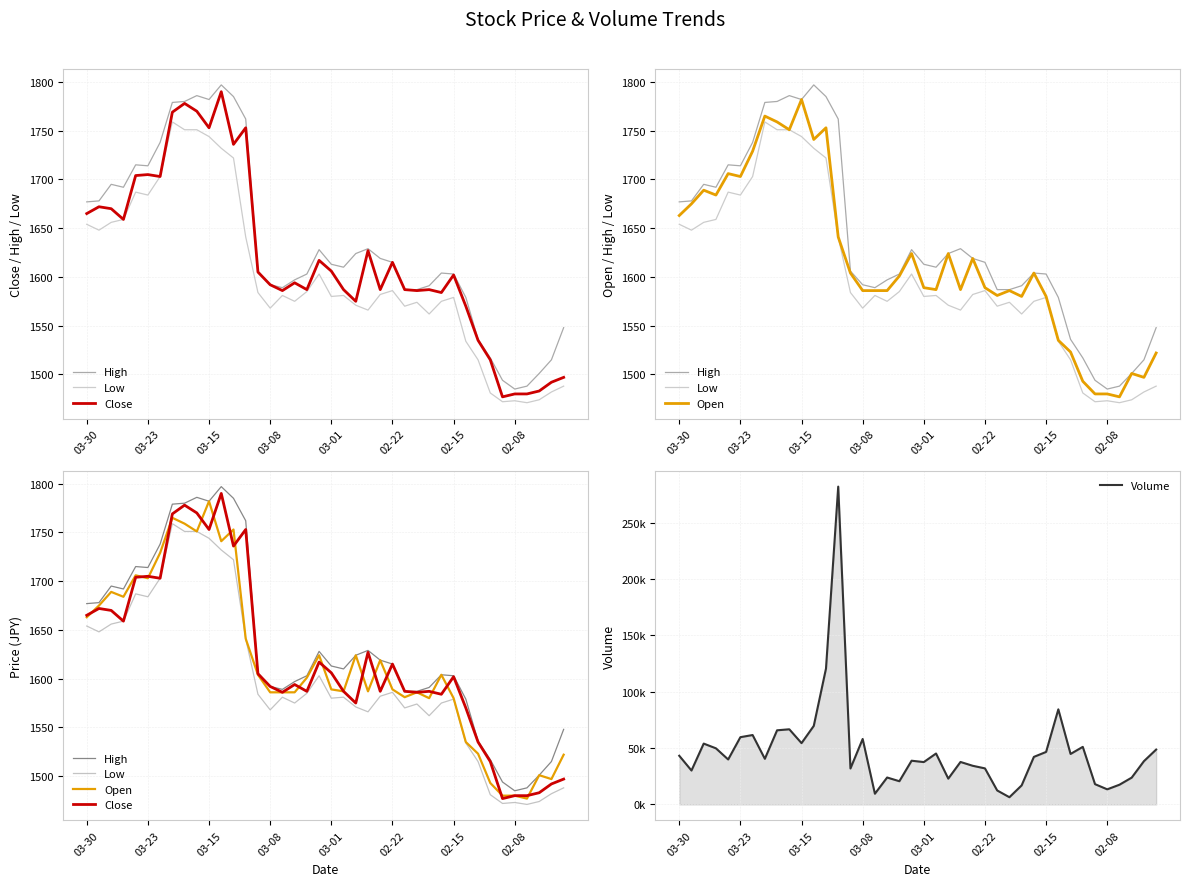

Which has a higher value, 27 or 36?

27